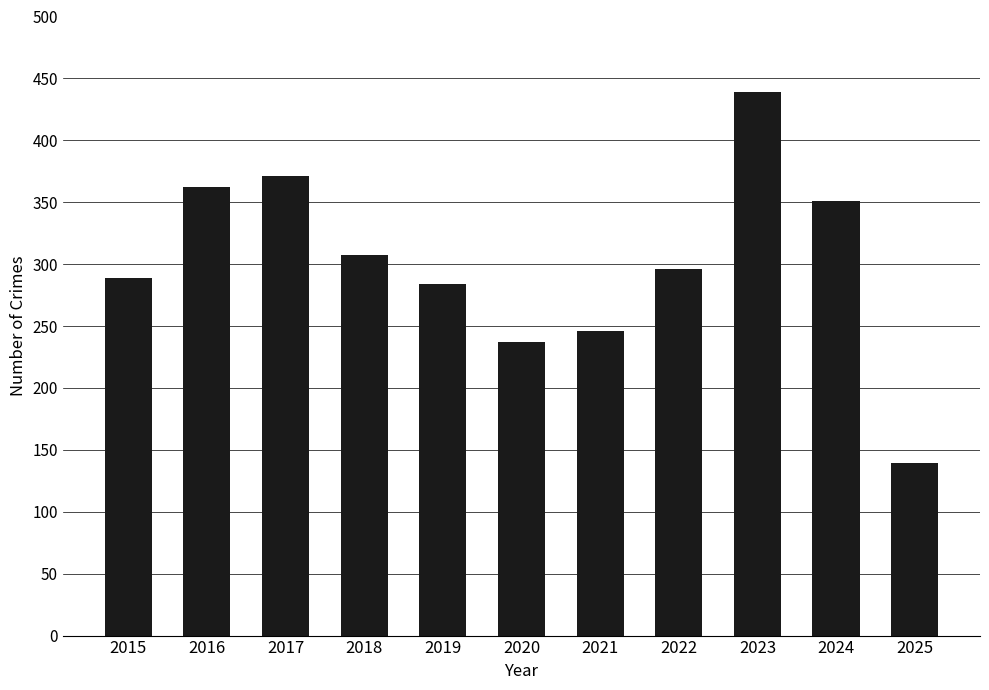

What is the difference between the maximum and minimum values?

300